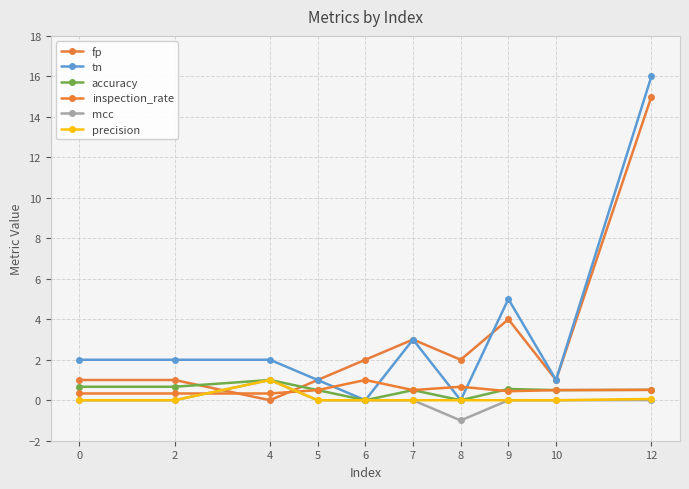

At which category does inspection_rate reach its first local valley?

7